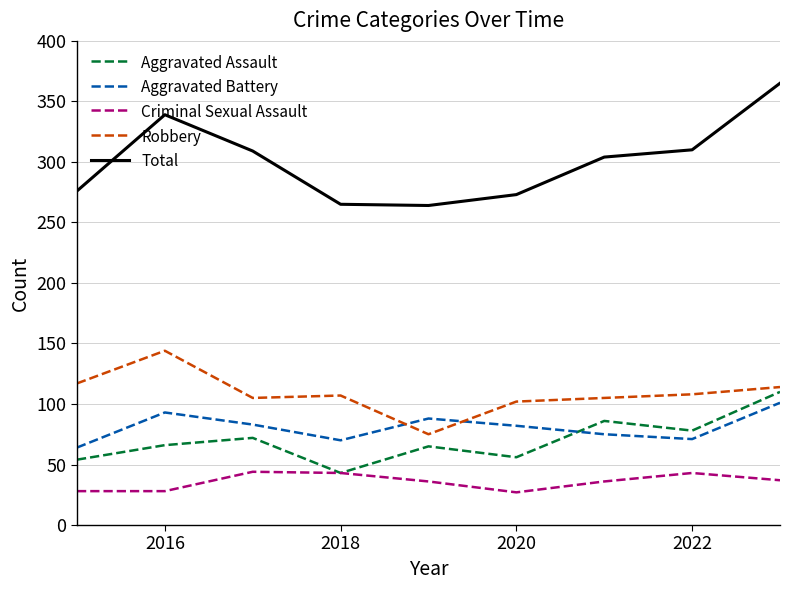

In Robbery, how many points are higher than both neighbors (excluding endpoints)?

2